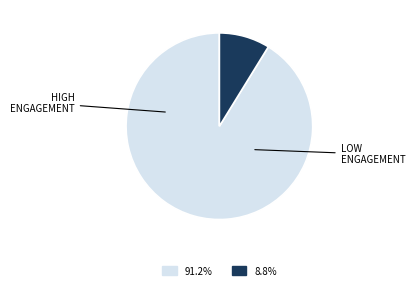

Is there any slice that represents more than half of the pie?

Yes